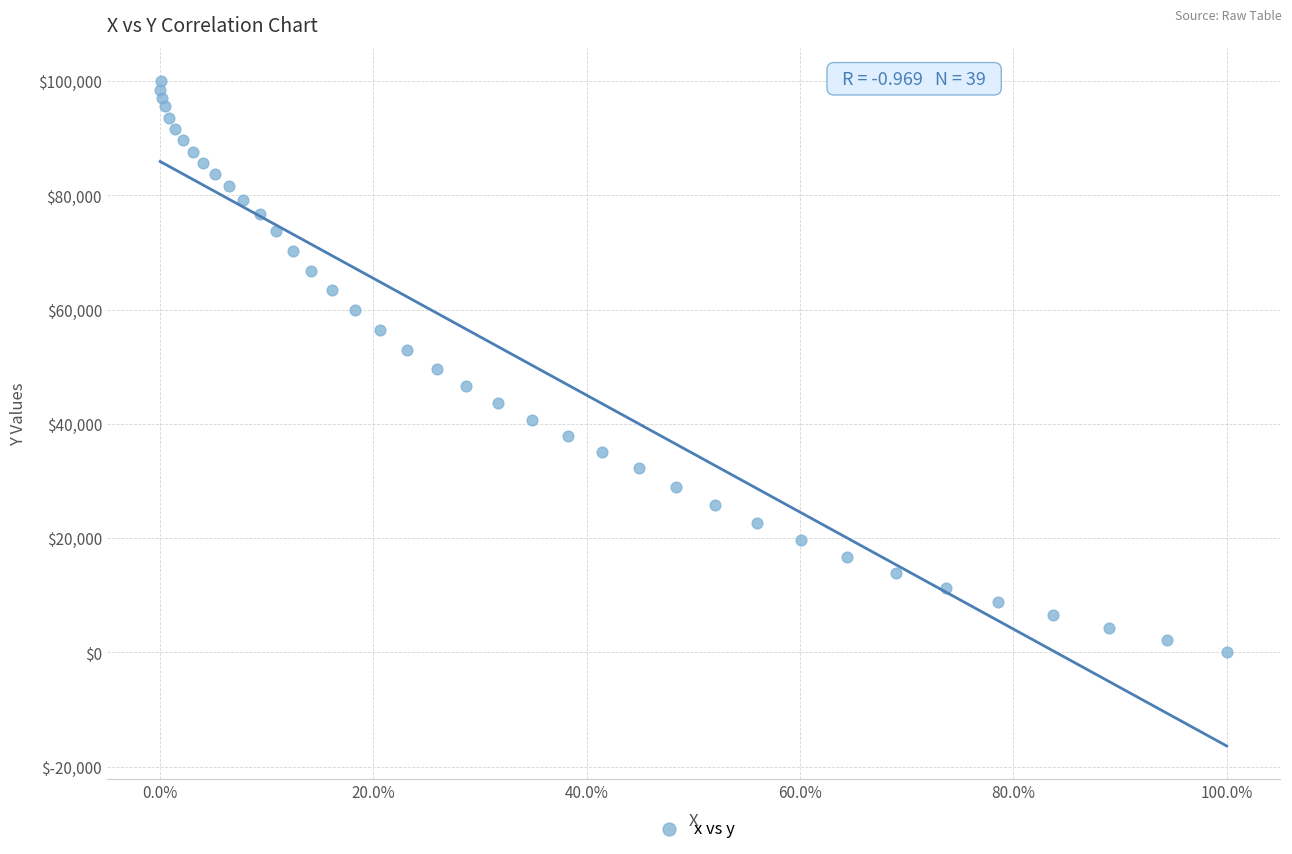

What is the range of X values (max minus min)?

100.0